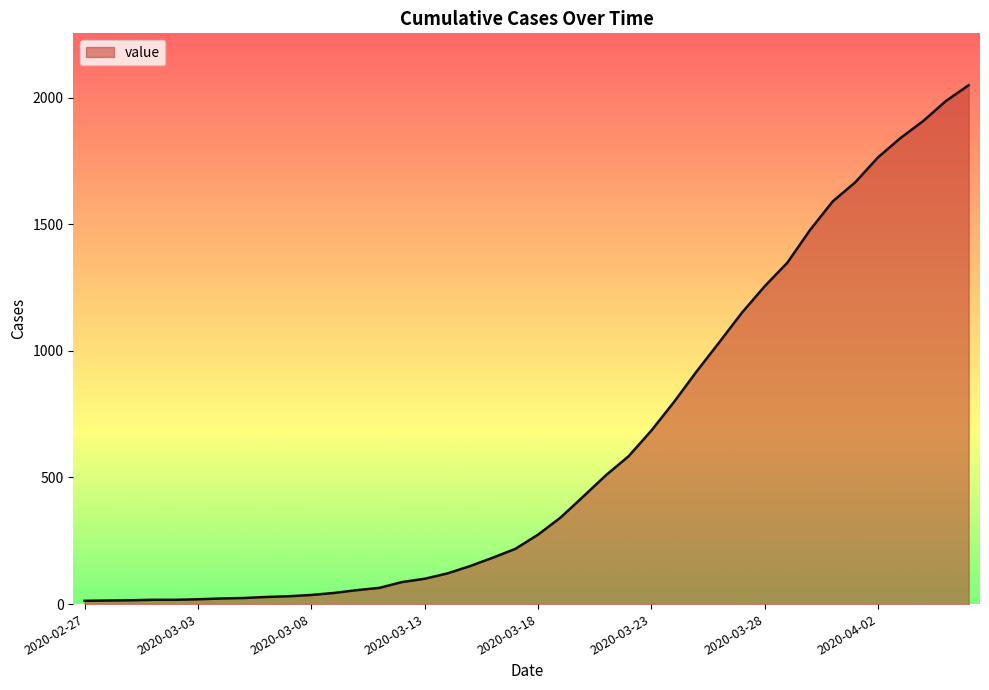

What is the maximum value shown in the chart?

2049